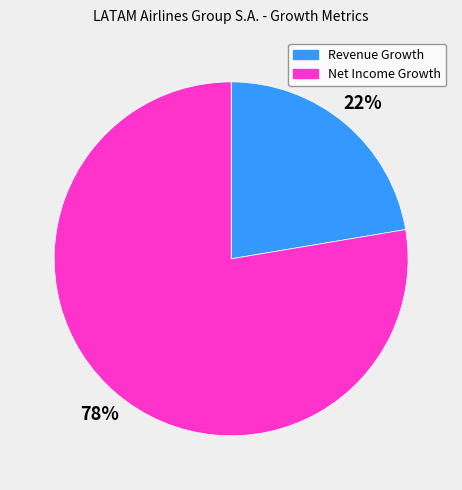

Which category has the smallest portion of the pie?

Revenue Growth